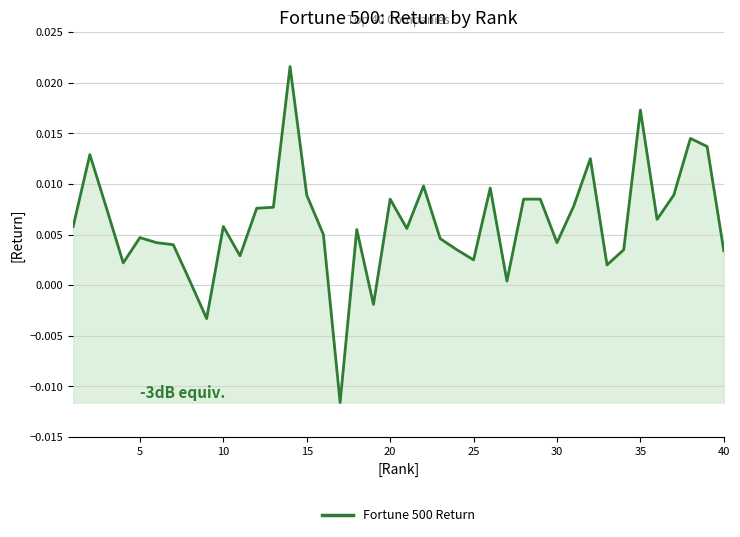

Count the number of data series in this chart.

1